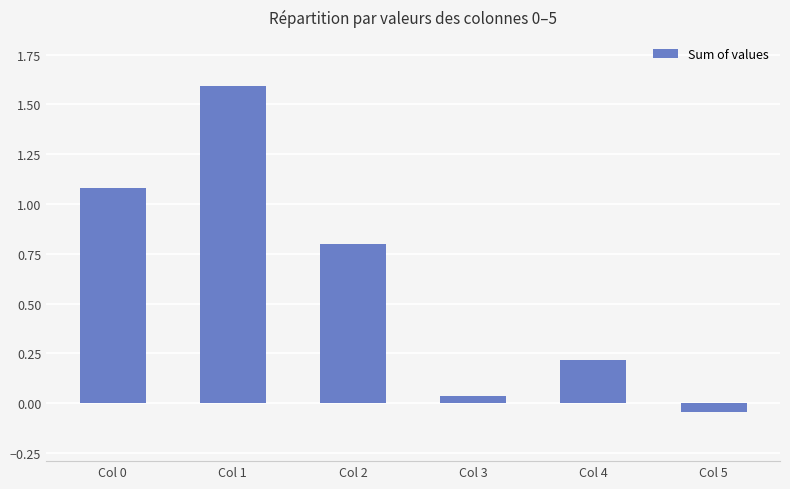

True or false: the data shows 0.5 at Col 1.

False